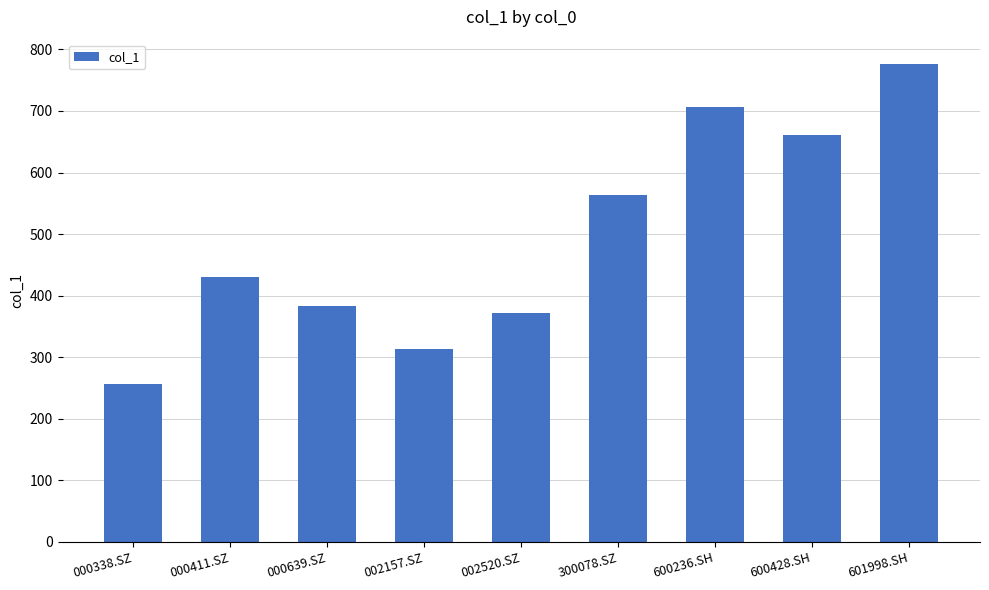

What is the label of the 5th bar from the left?

002520.SZ